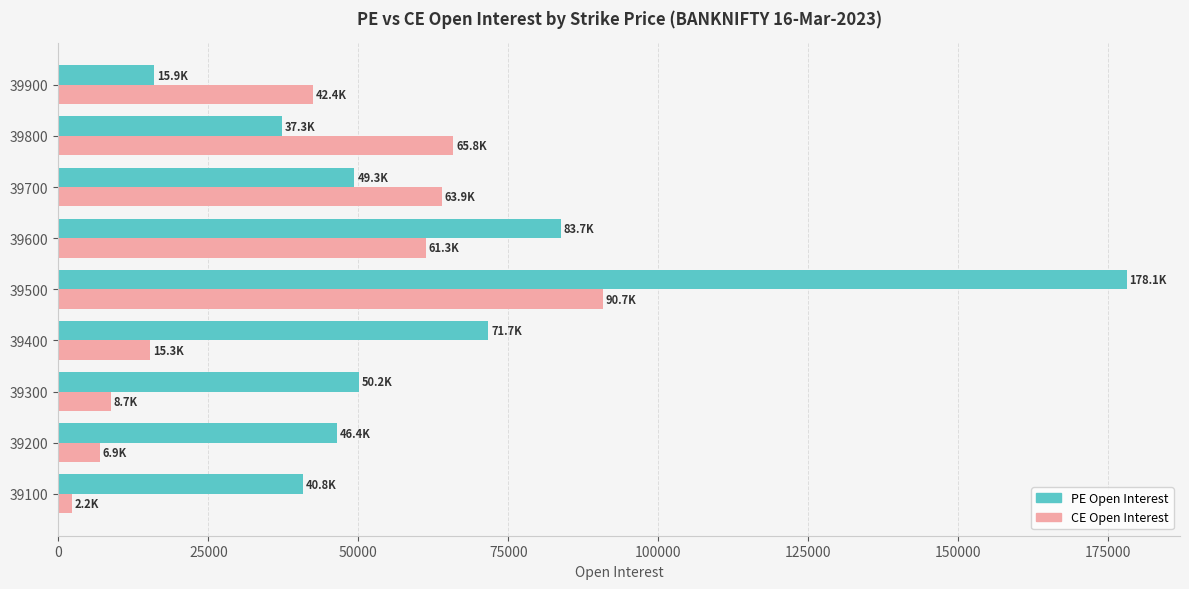

The value of CE Open Interest at 39600 is 61251. True or false?

True